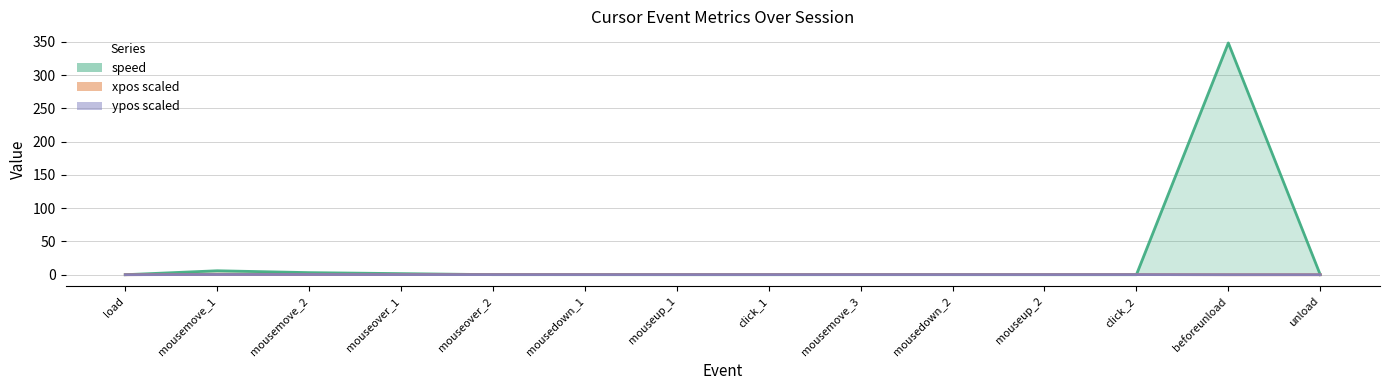

Does the chart have visible grid lines?

Yes